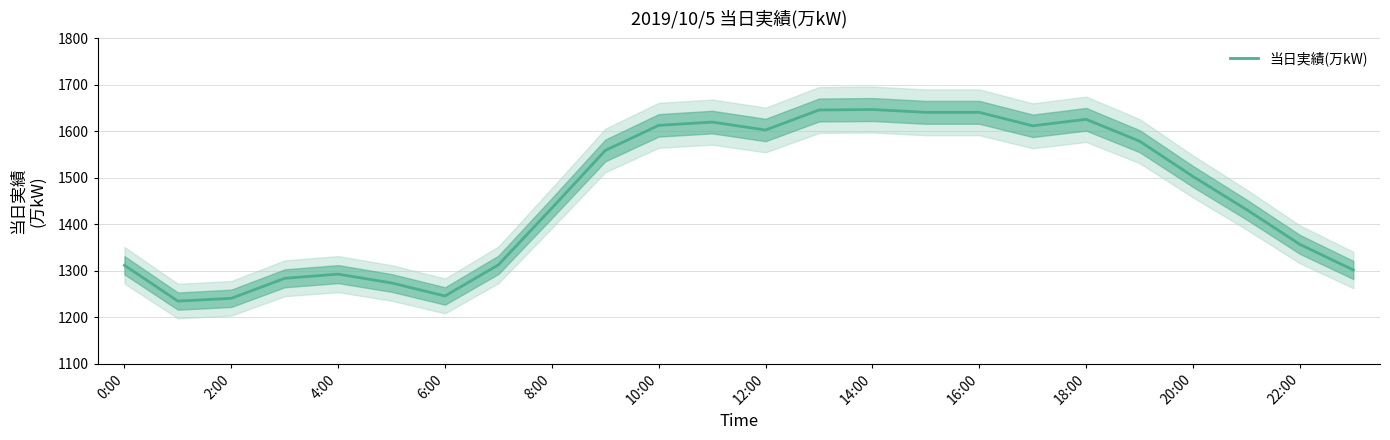

Is it true that 当日実績(万kW) equals 670 at 22:00?

False